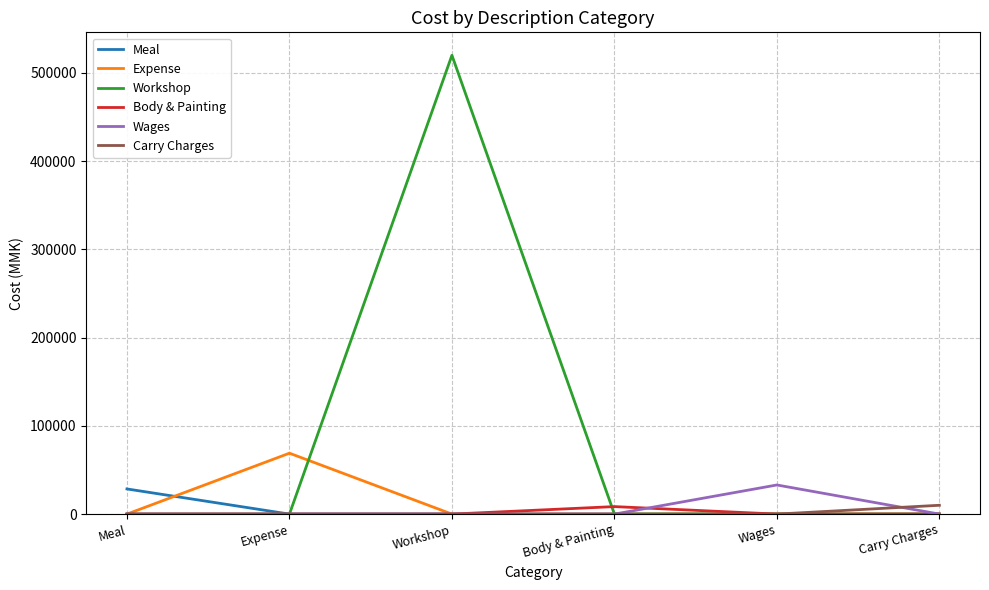

What is the spread (max minus min) of values at Workshop?

519900